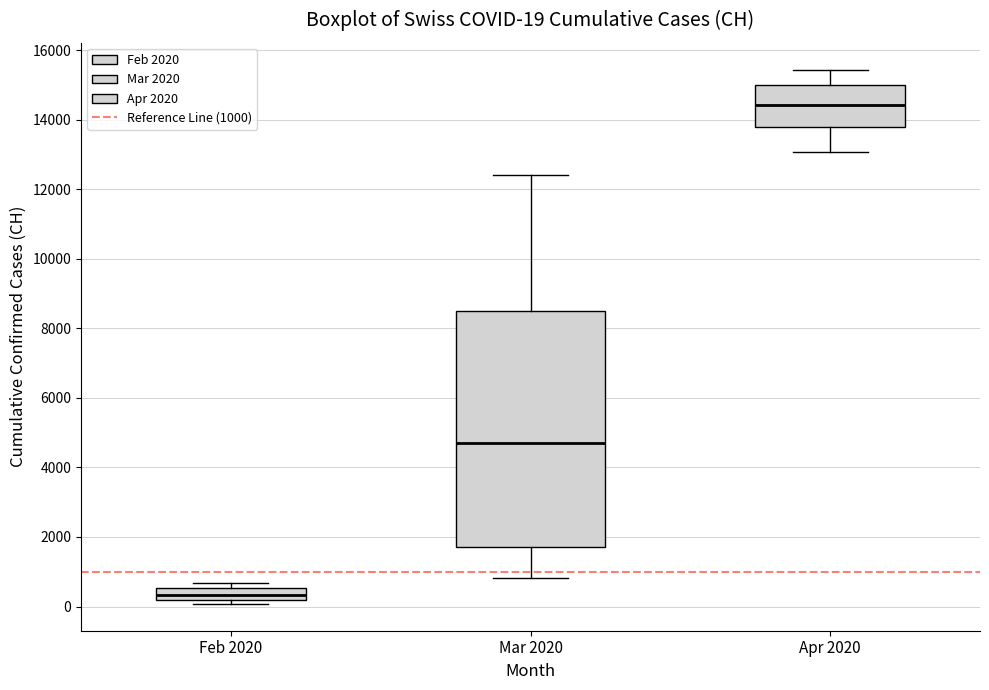

Comparing the boxes themselves (not the whiskers), which one is the tallest?

Mar 2020